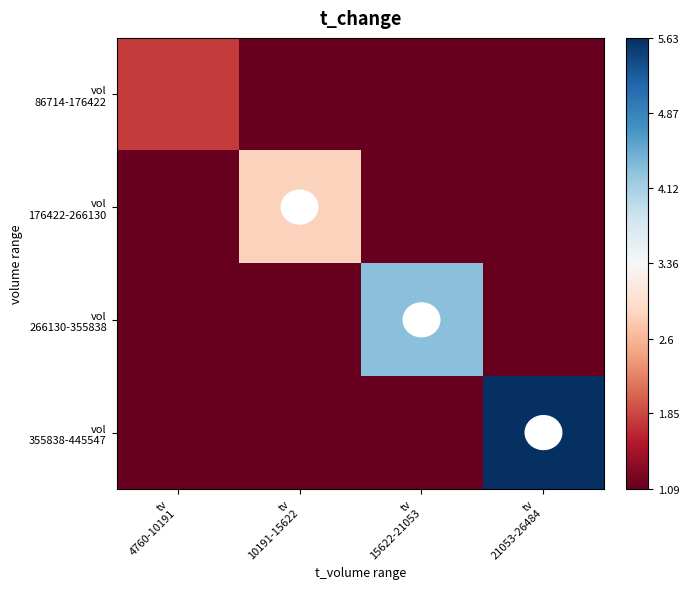

Which series has the widest spread of values?

vol 355838-445547